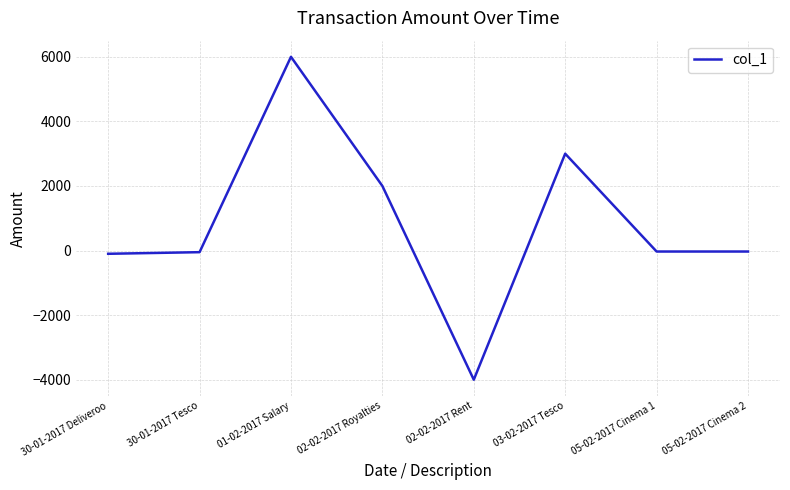

What is the difference between the maximum and minimum values?

10000